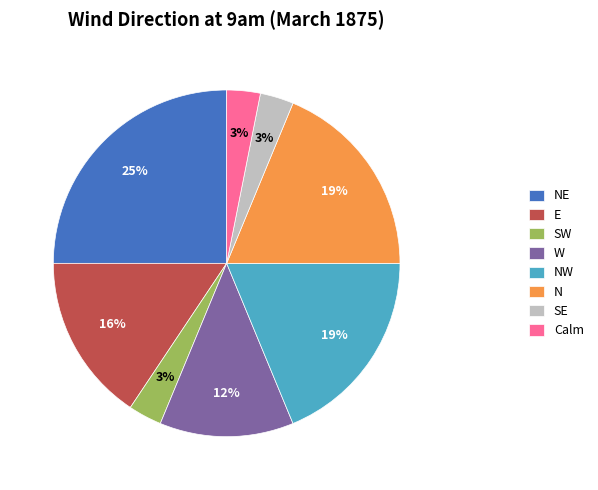

Which has a higher value, NW or SW?

NW